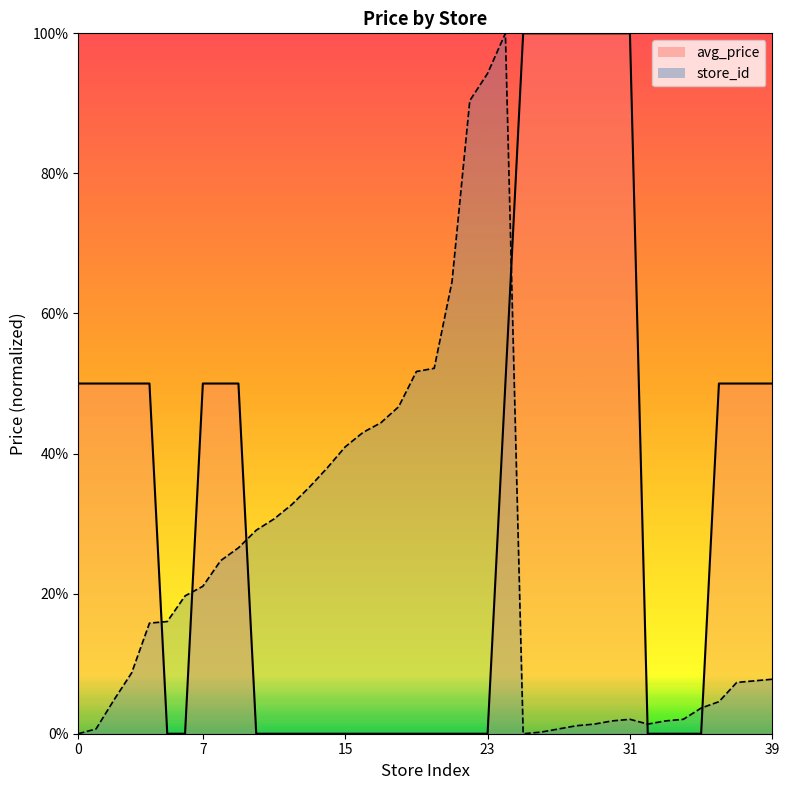

List the series in order of their peak value, highest first.

store_id_line, avg_price_line